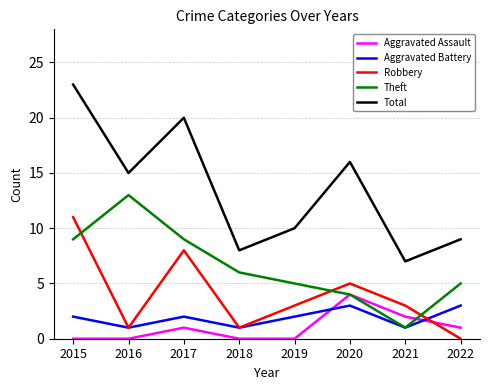

The value of Robbery at 2021 is 3. True or false?

True